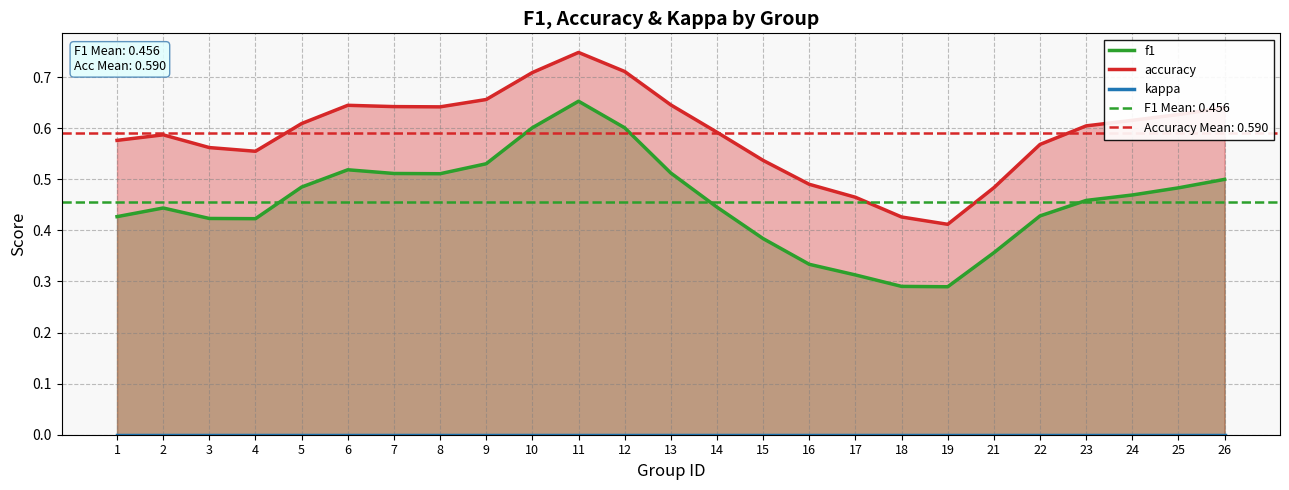

At 3, list the series in order from largest to smallest.

accuracy, f1, kappa